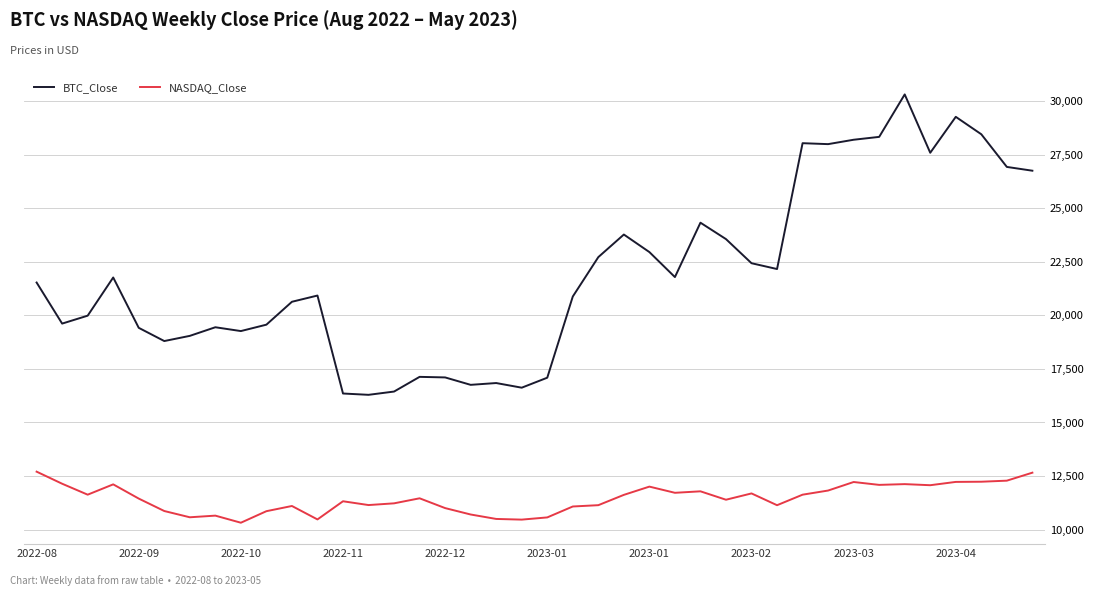

Rank the series by their maximum value, from highest to lowest.

BTC_Close, NASDAQ_Close